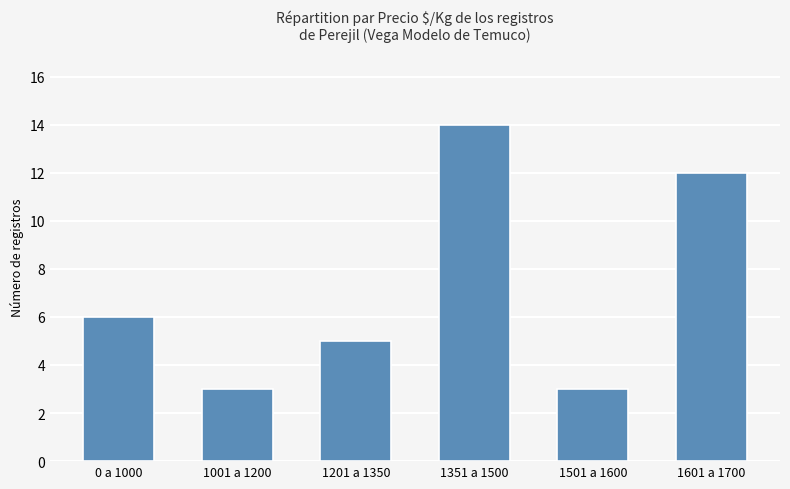

Is it true that the value at 1201 a 1350 is 2?

False